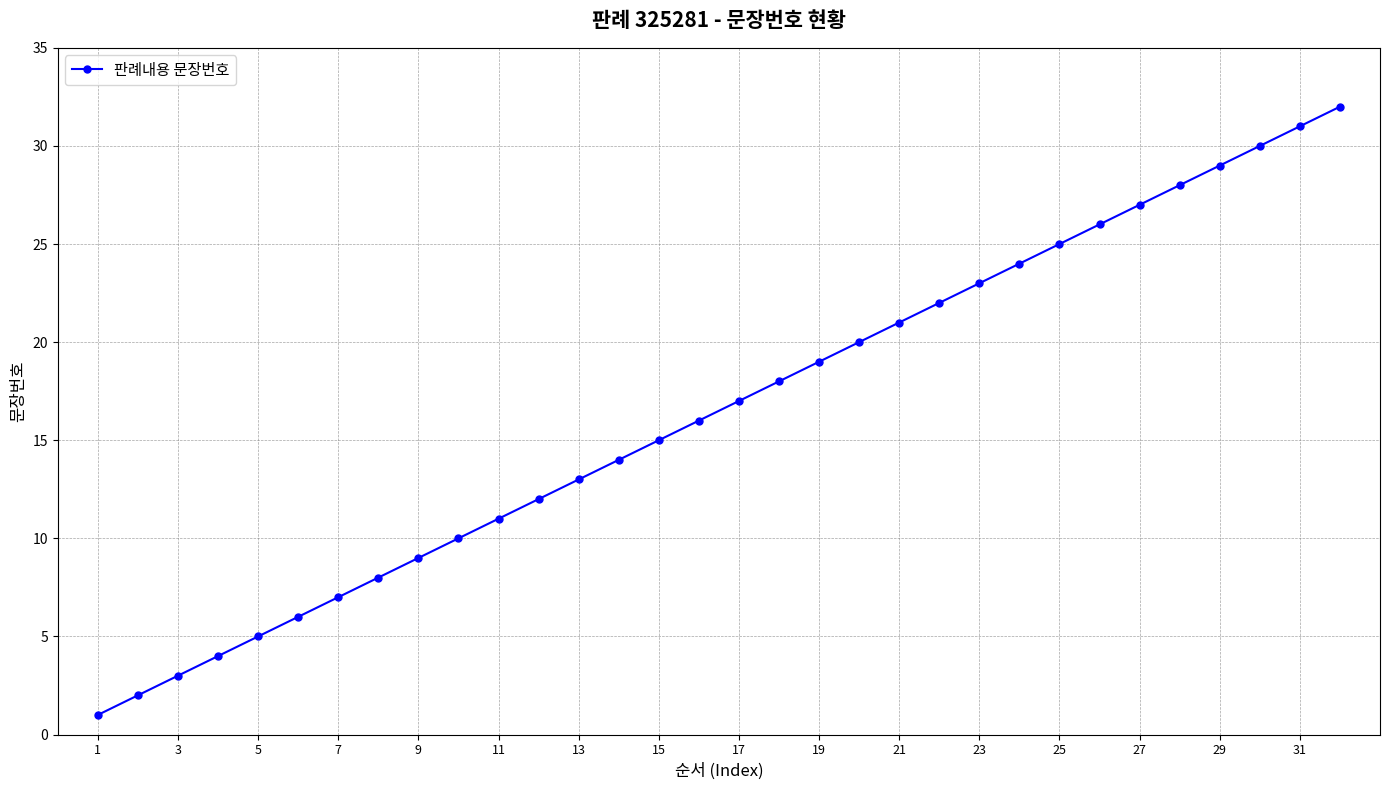

How many lines are shown in the chart?

1